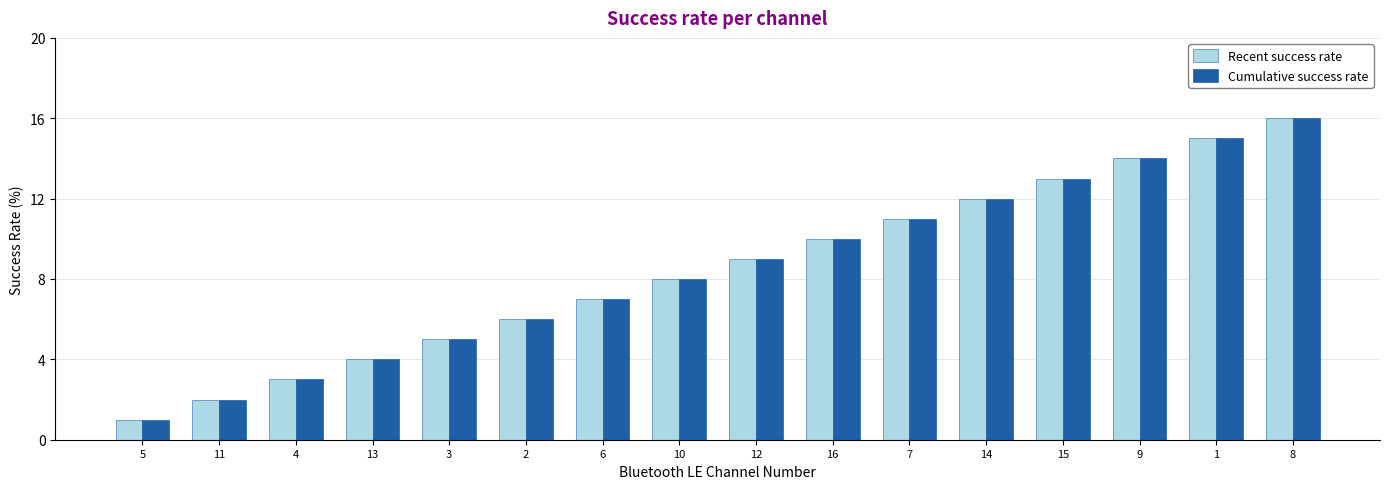

How many groups of bars are there?

16